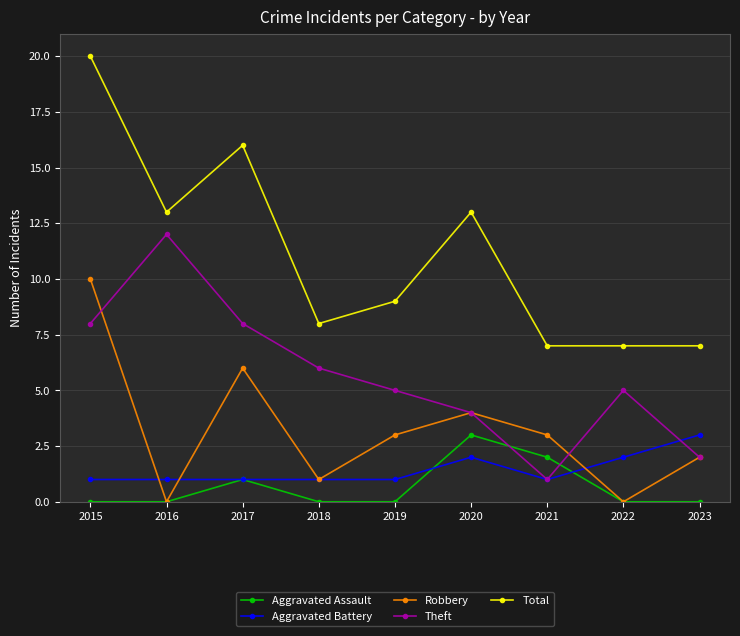

Is the value of Theft at 2019 greater than the value of Total at 2017?

No